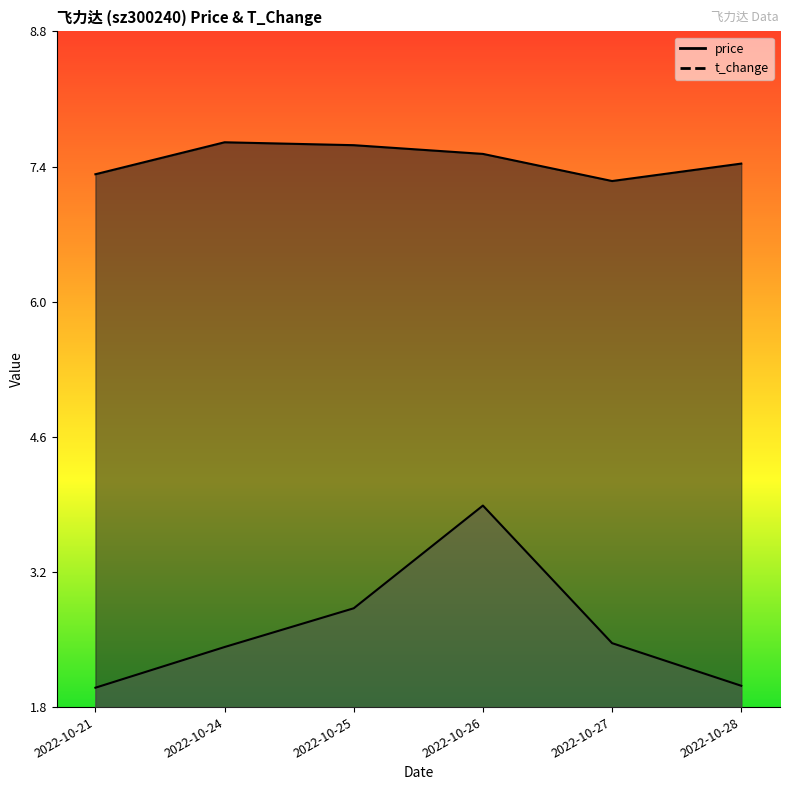

What is the approximate value of price at 2022-10-26?

7.5